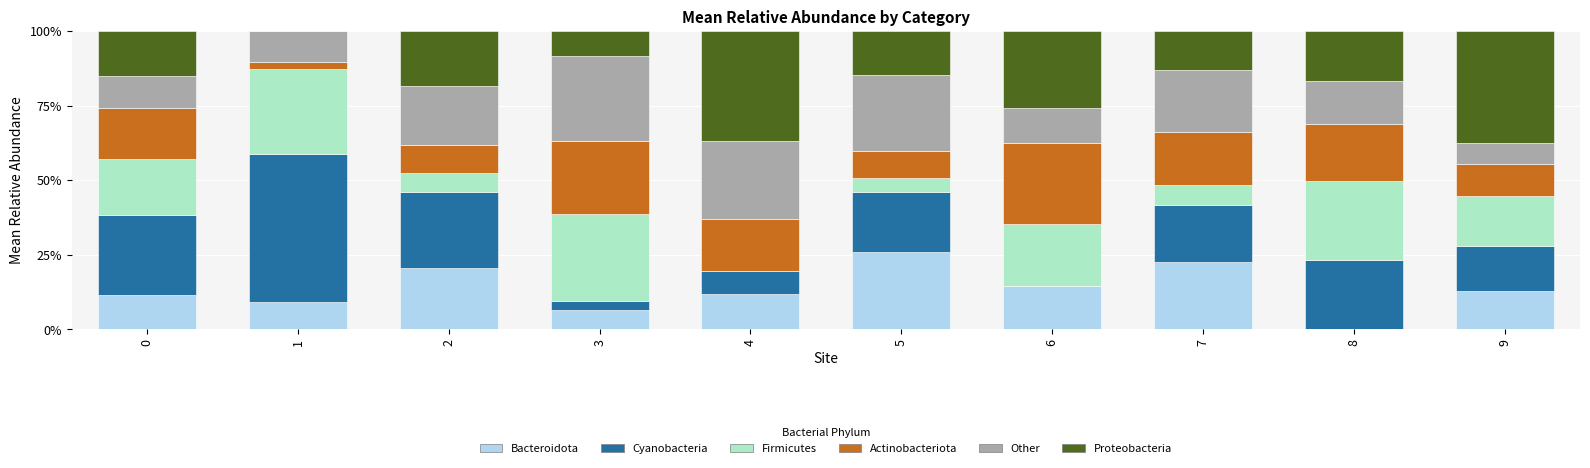

The Bacteroidota series shows 10.1 at 6. True or false?

False